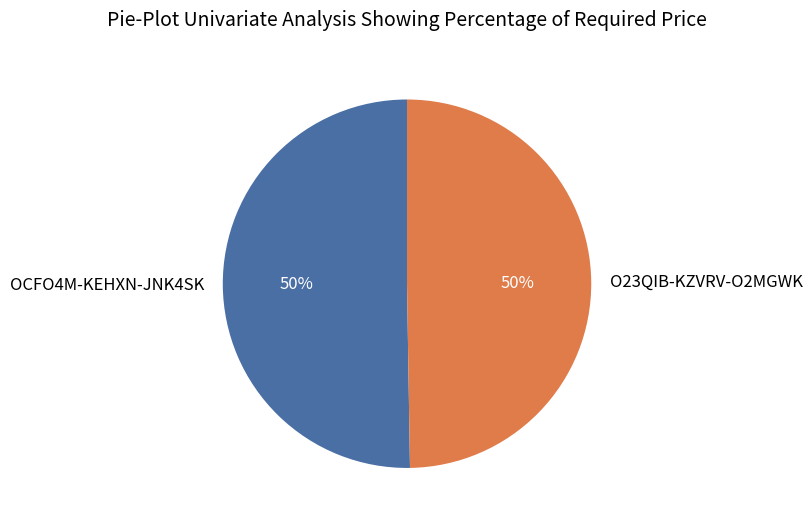

To the nearest percent, what is the combined percentage of OCFO4M-KEHXN-JNK4SK and O23QIB-KZVRV-O2MGWK?

100%